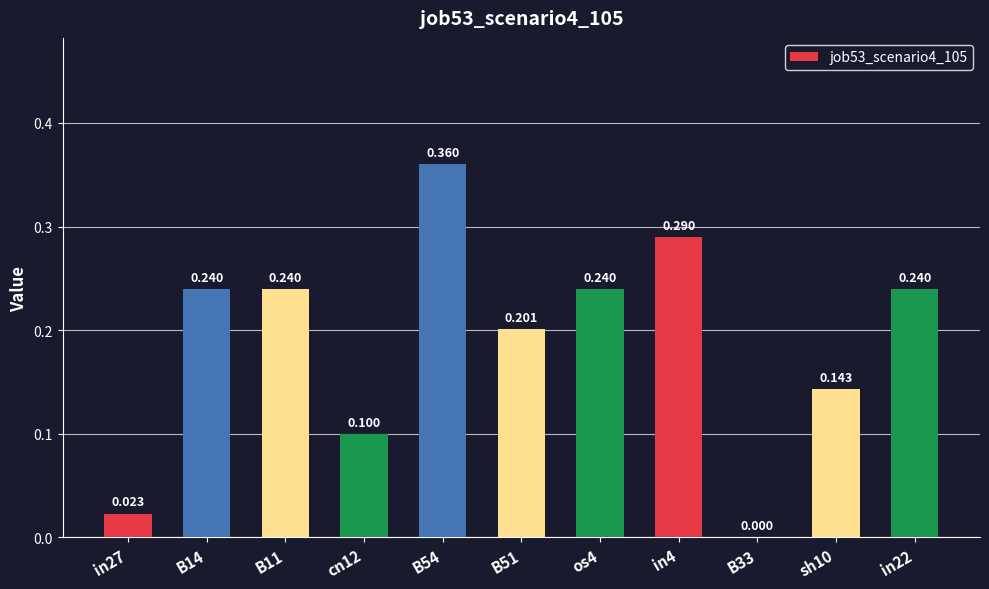

What is the greatest value displayed?

0.4